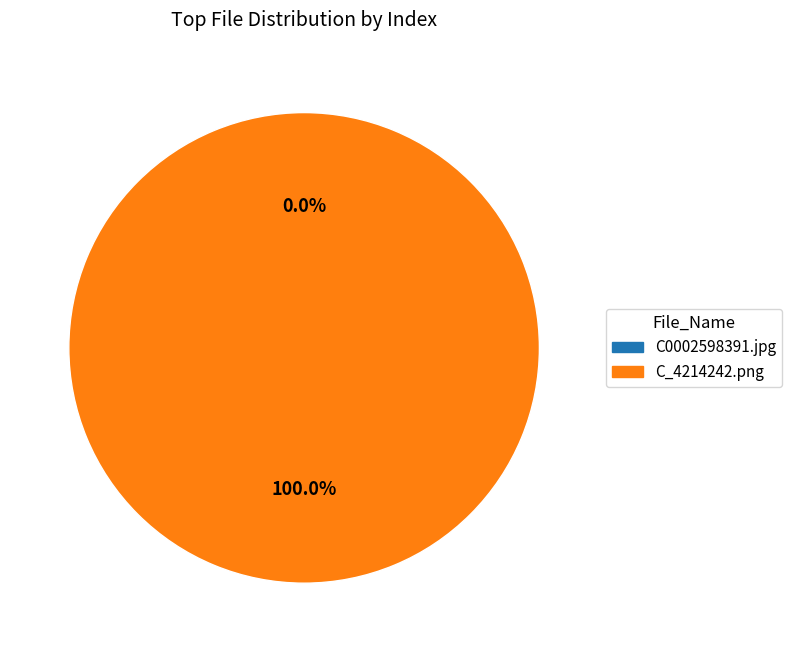

Rank the categories by value from highest to lowest.

C_4214242.png, C0002598391.jpg